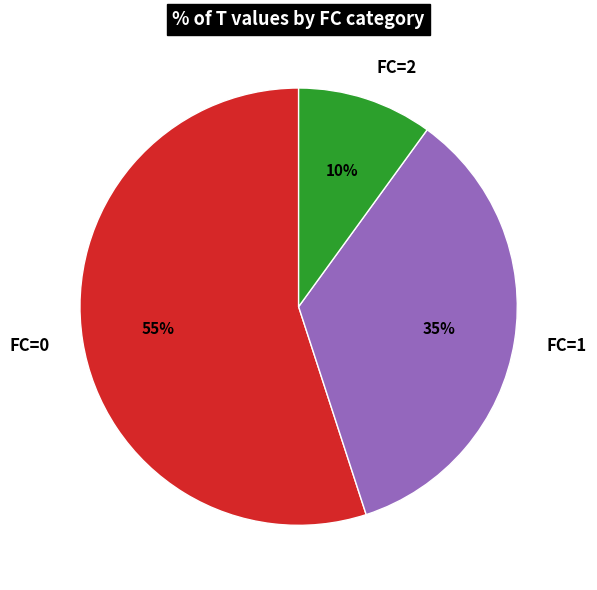

To the nearest percent, what portion does FC=0 represent?

55%